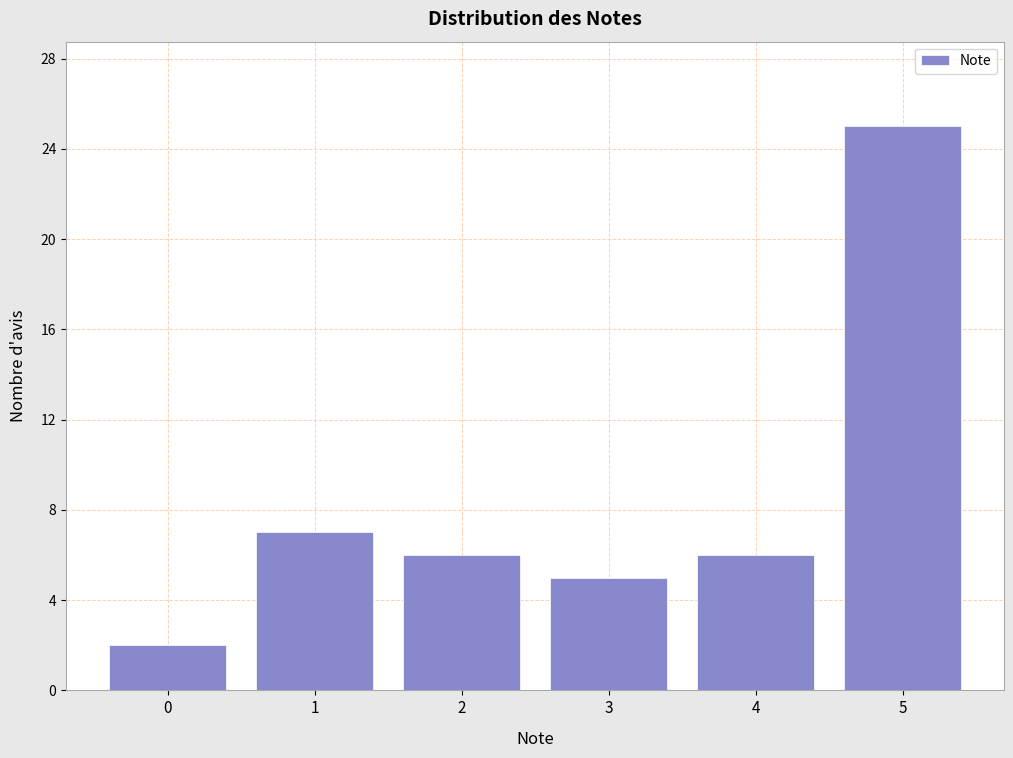

Reading left to right, list all the values displayed in this chart.

2	7	6	5	6	25